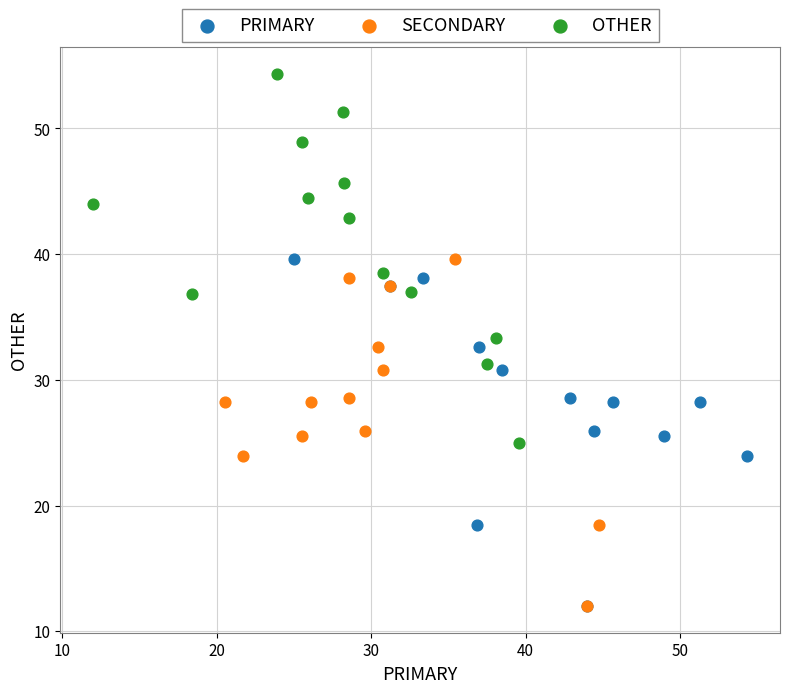

Which series reaches the maximum Y coordinate?

OTHER